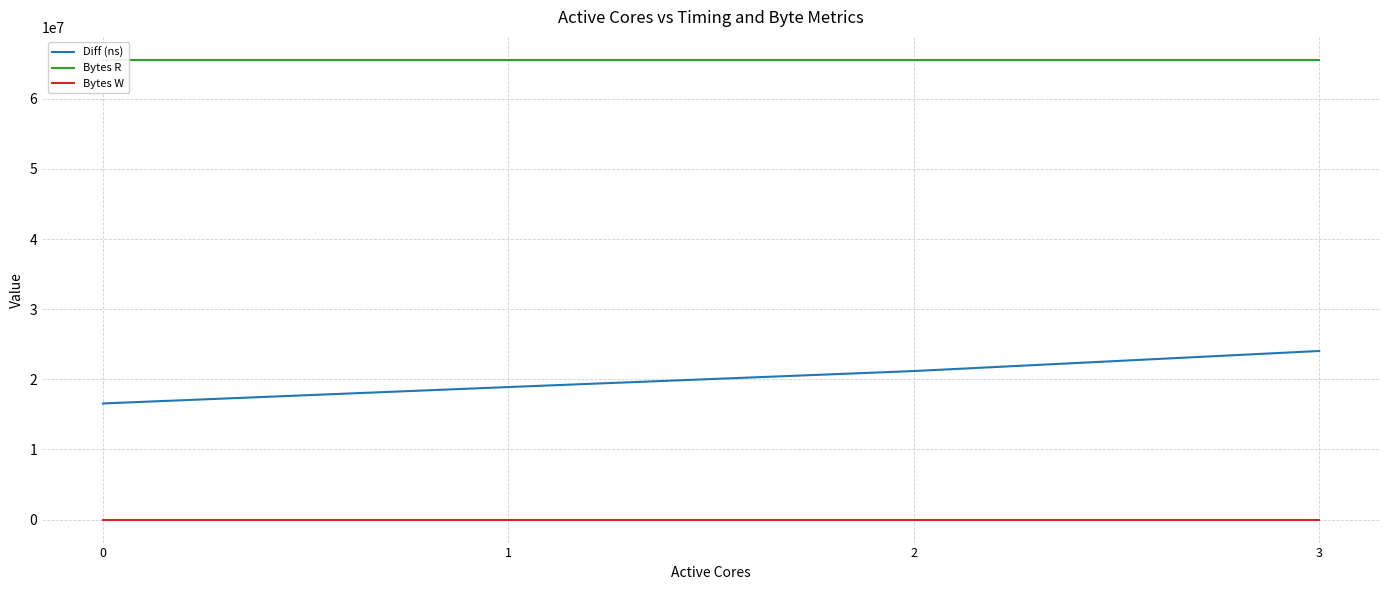

Between 0 and 2, which series saw the biggest shift?

Diff (ns)